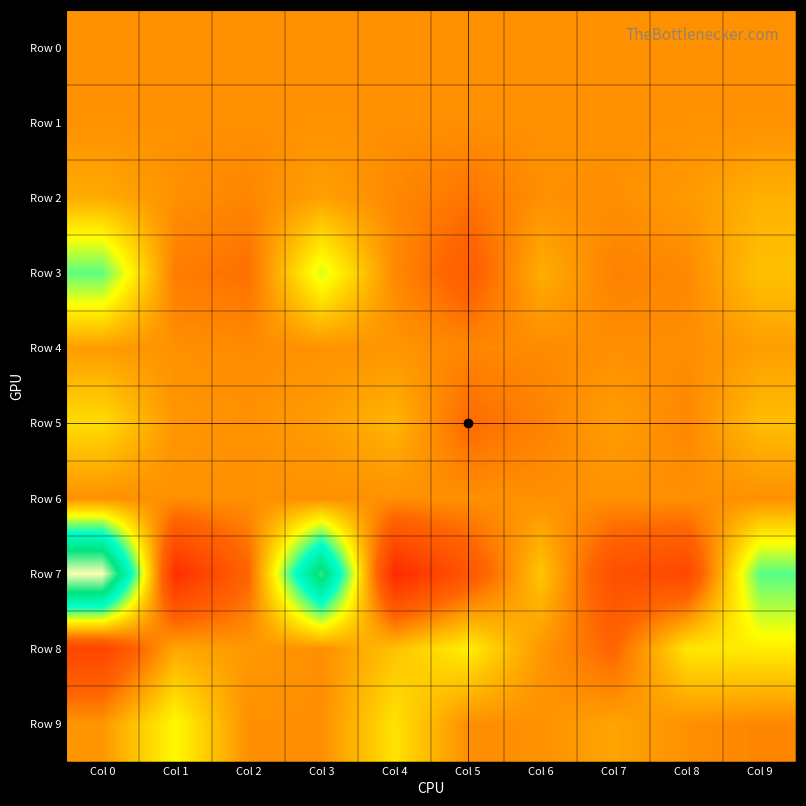

Which series has the widest spread of values?

Row 7